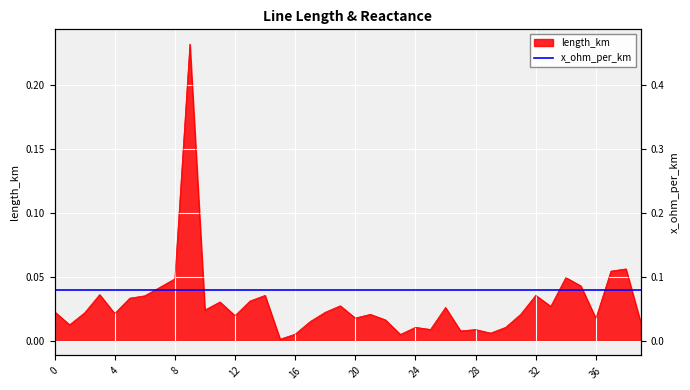

True or false: the data shows 0.0 at 8.

True